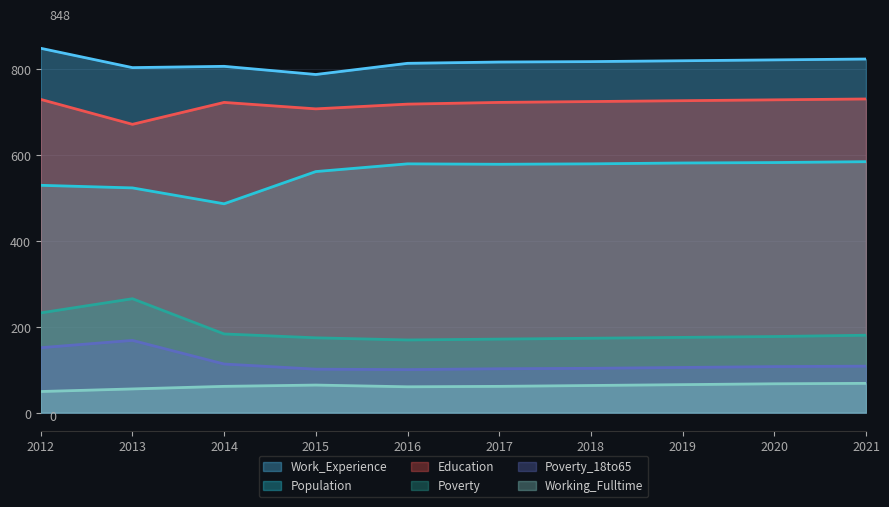

At which category does Poverty reach its first local valley?

2016